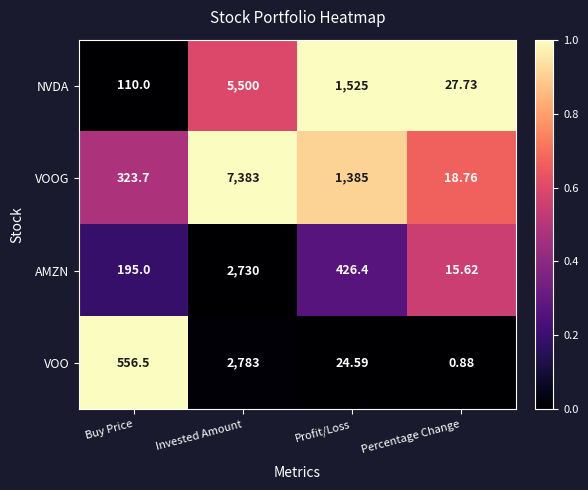

At which category is the sum across all series the highest?

Invested Amount